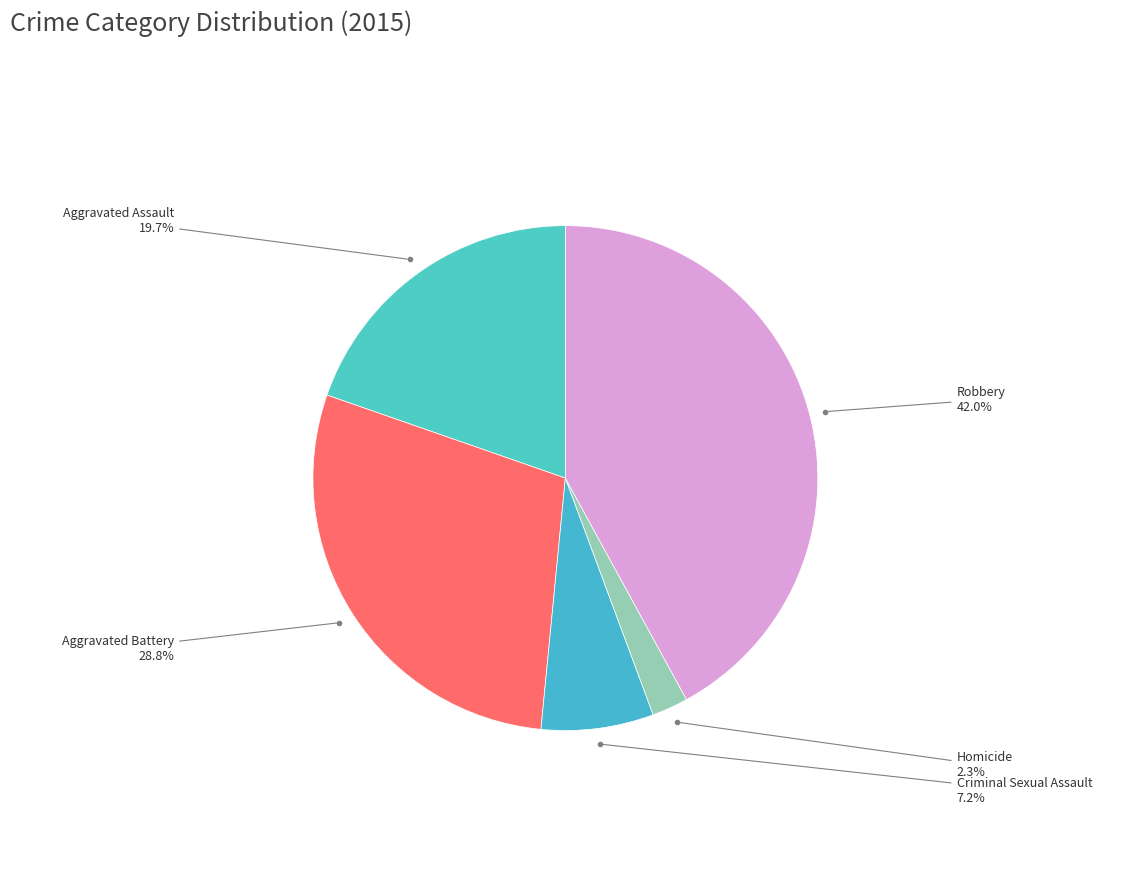

Between Robbery and Aggravated Assault, which is larger?

Robbery